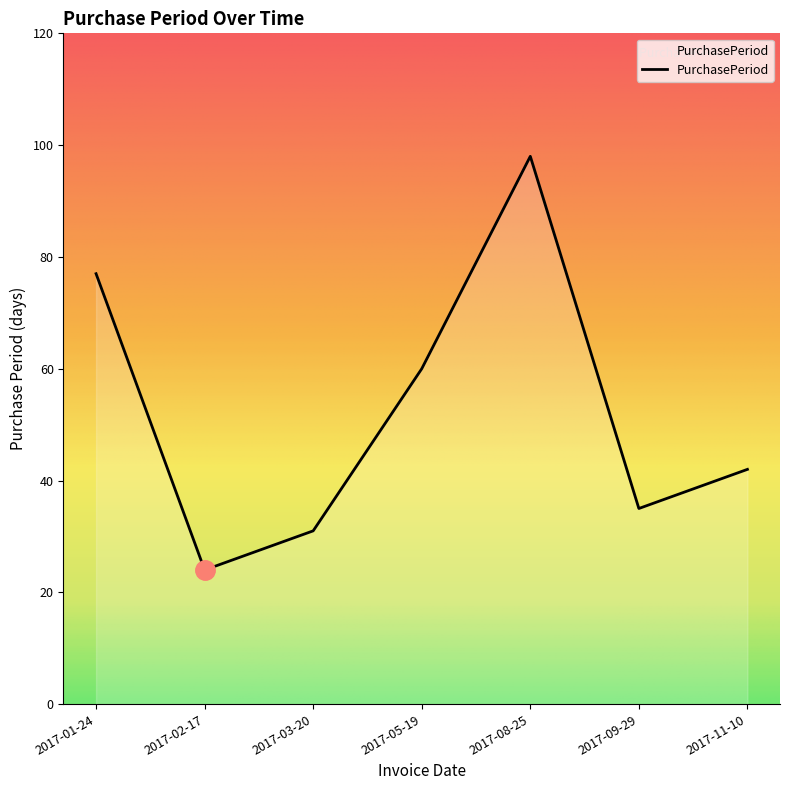

What position from the right is 2017-02-17?

6